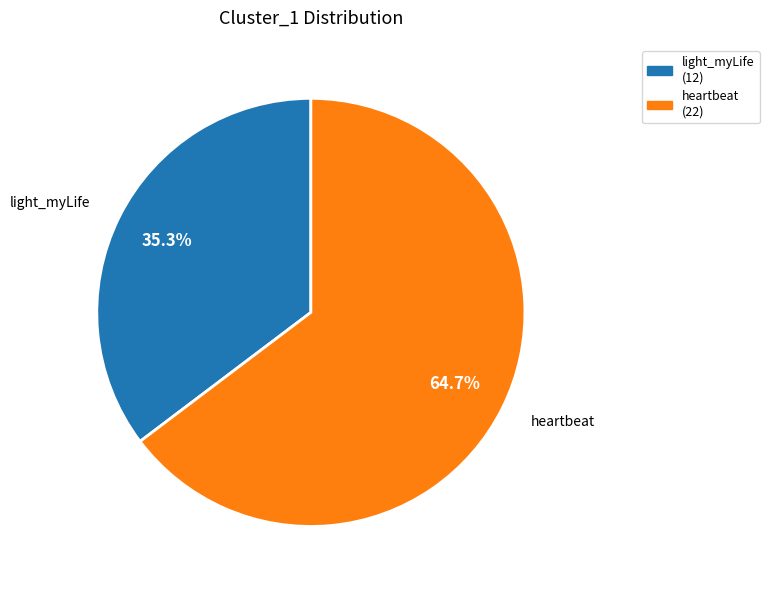

How many slices are in this pie chart?

2